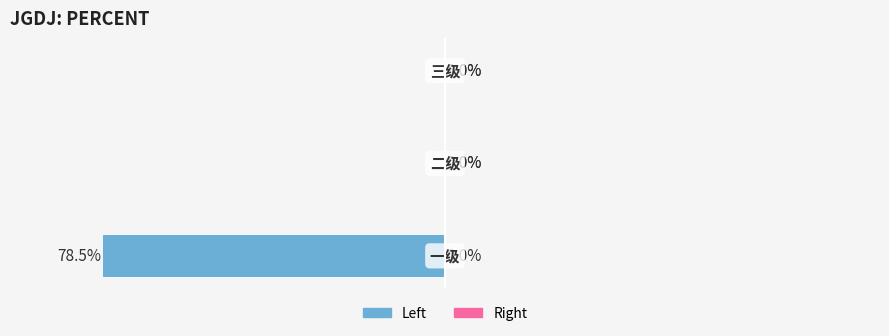

Are the bars horizontal?

Yes